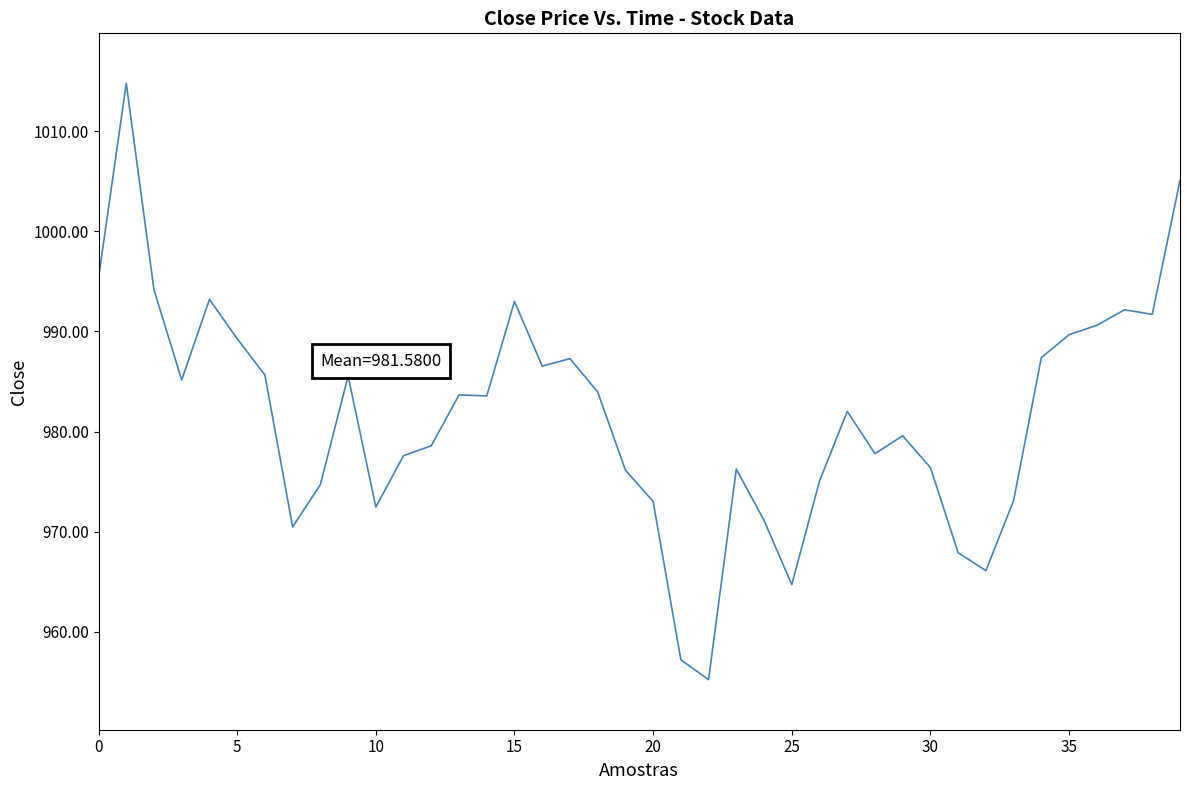

What is the minimum value shown in the chart?

955.2